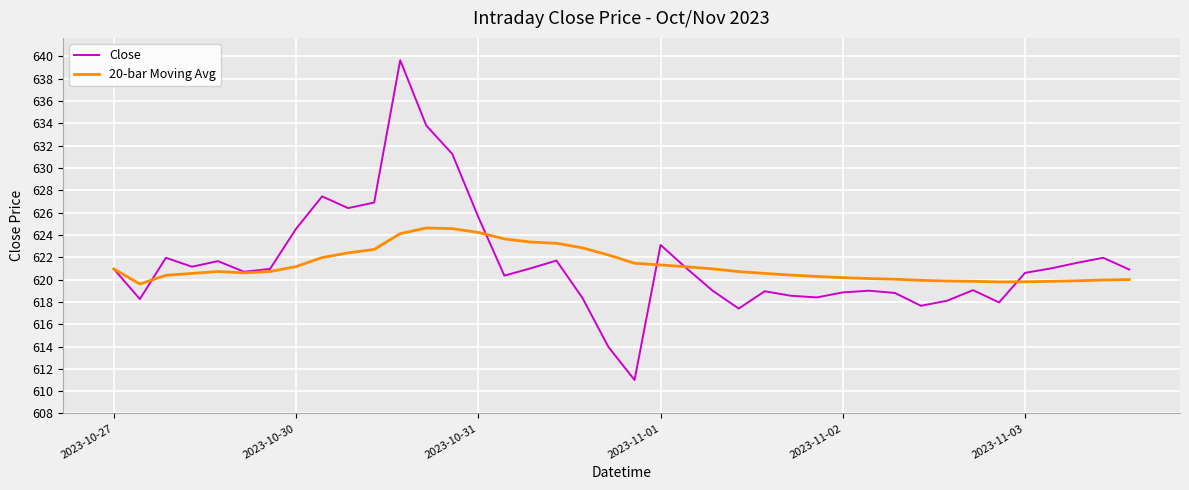

What is the smallest value displayed?

611.0